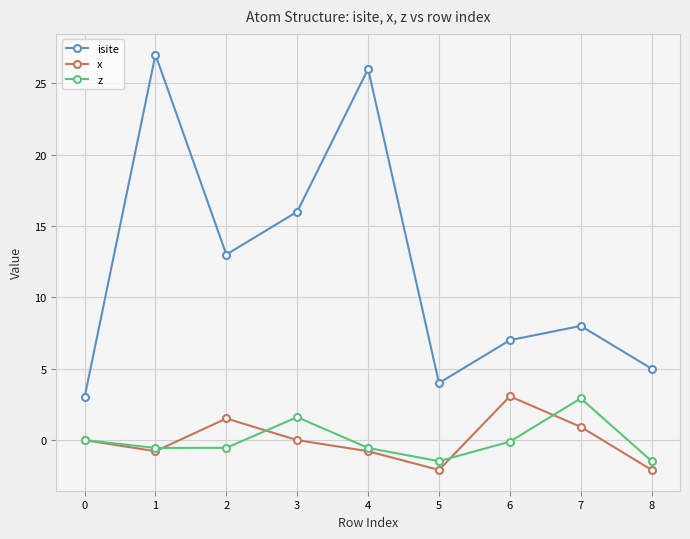

Does the chart display data point markers on the line(s)?

Yes